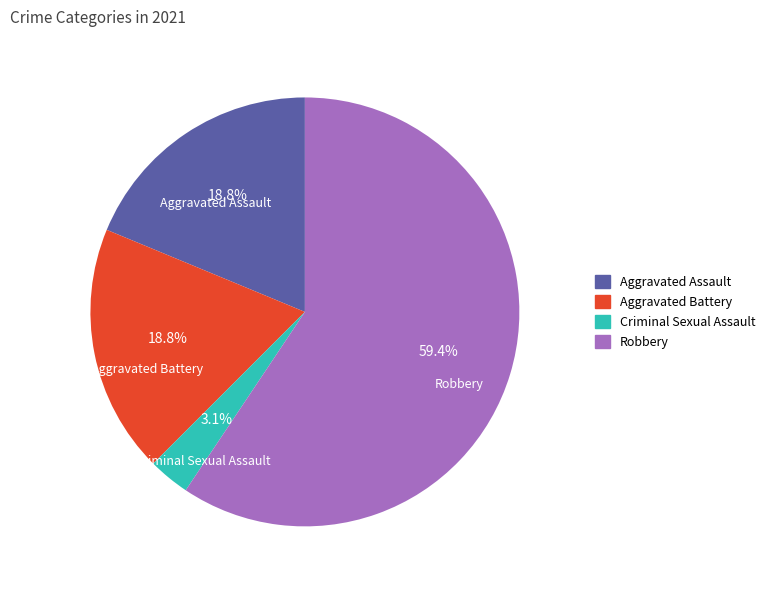

To the nearest percent, what is the difference between the largest and smallest slice percentages?

56%